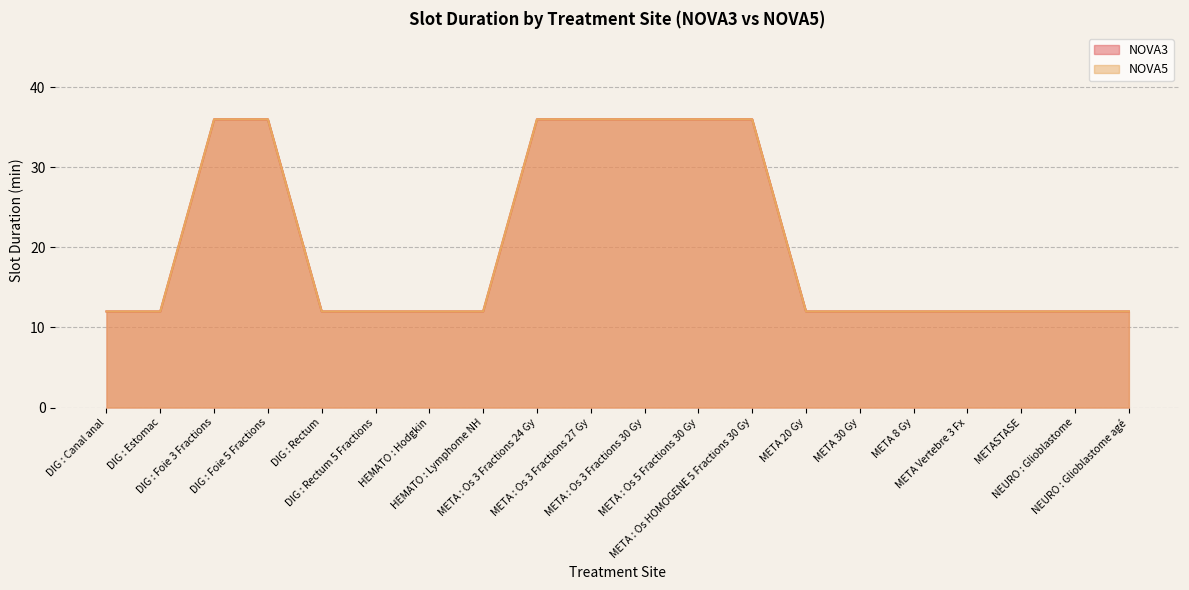

Between DIG : Estomac and META : Os 3 Fractions 30 Gy, which series saw the biggest shift?

NOVA3